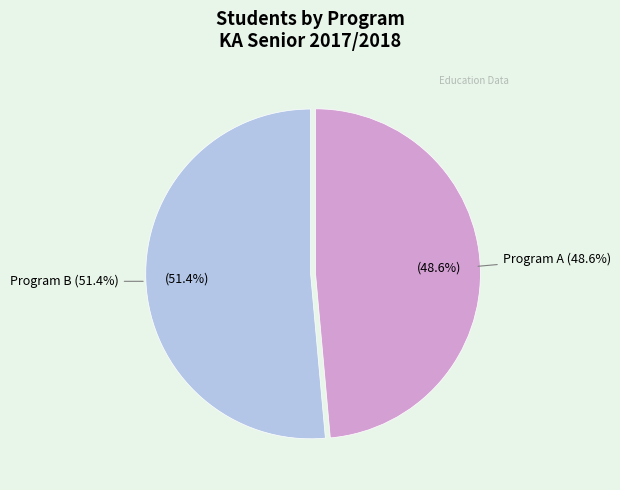

True or false: Program A accounts for 49% of the total.

True